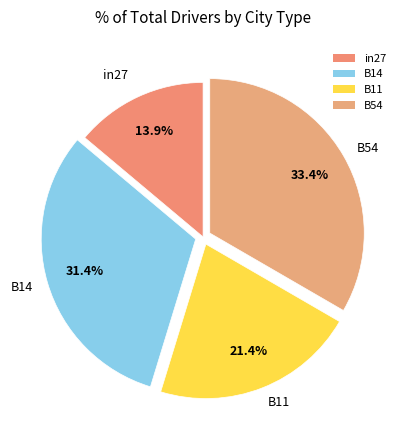

Rank the categories by value from highest to lowest.

B54, B14, B11, in27